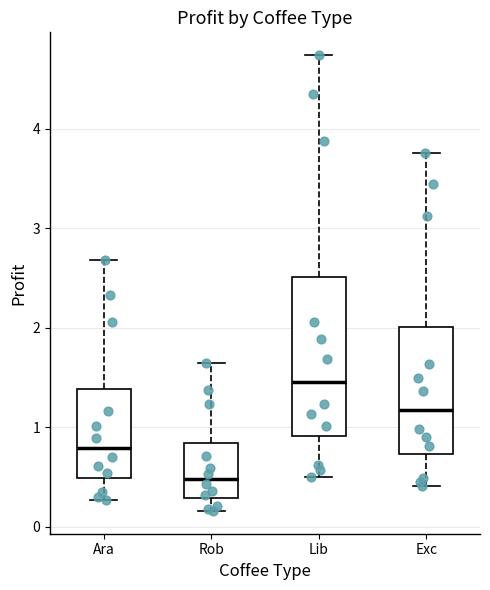

Where does the upper whisker of the box for Lib end on the y-axis? The values are not printed on the chart, so give them approximately, as read against the axis.

4.7